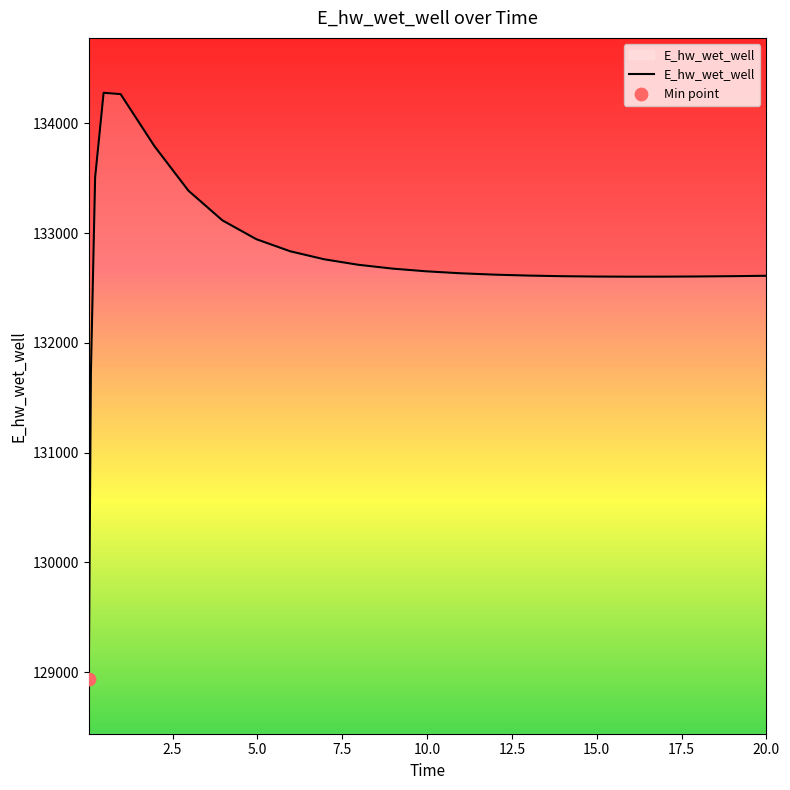

What is the minimum value shown in the chart?

128940.3